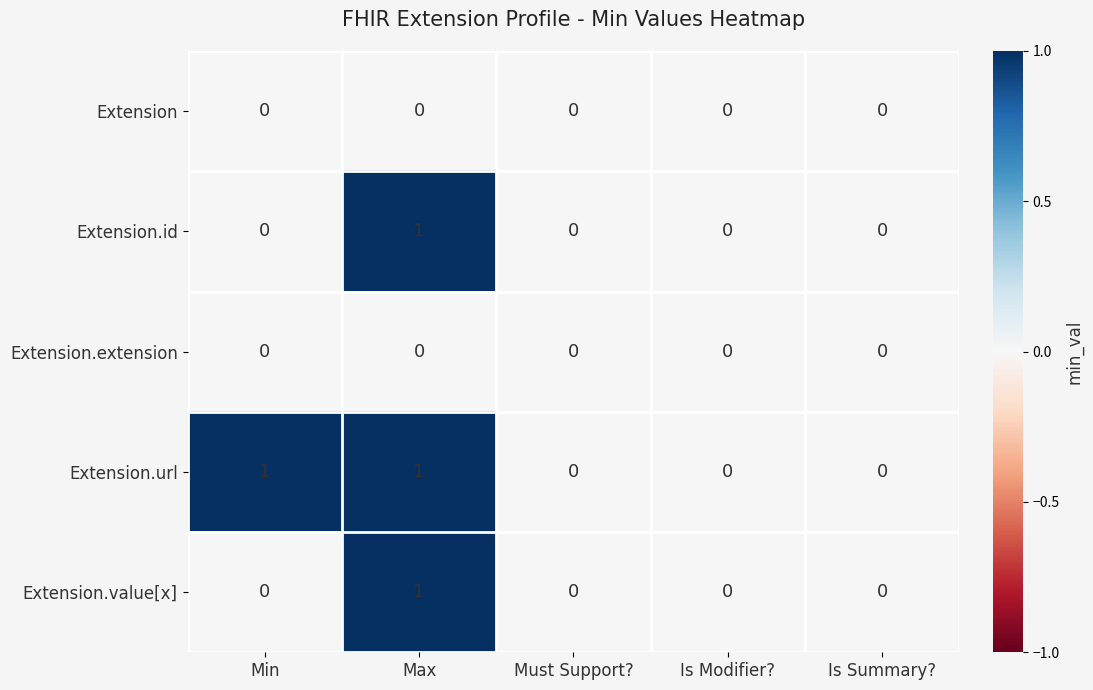

At which category is the sum across all series the highest?

Max